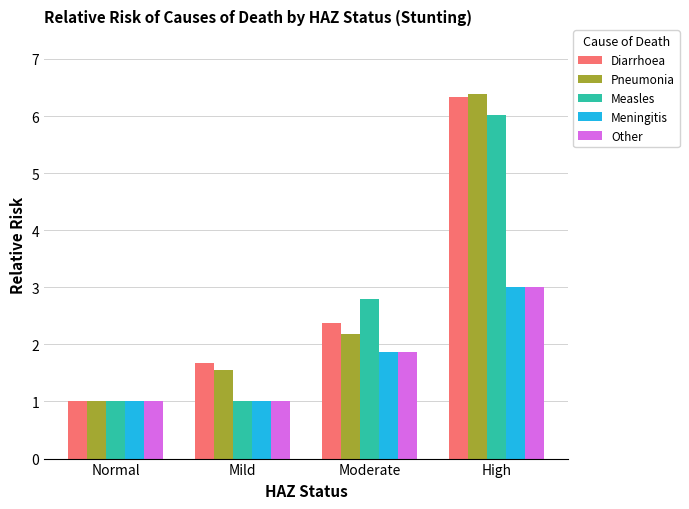

What value does the Meningitis series have at Moderate?

1.9